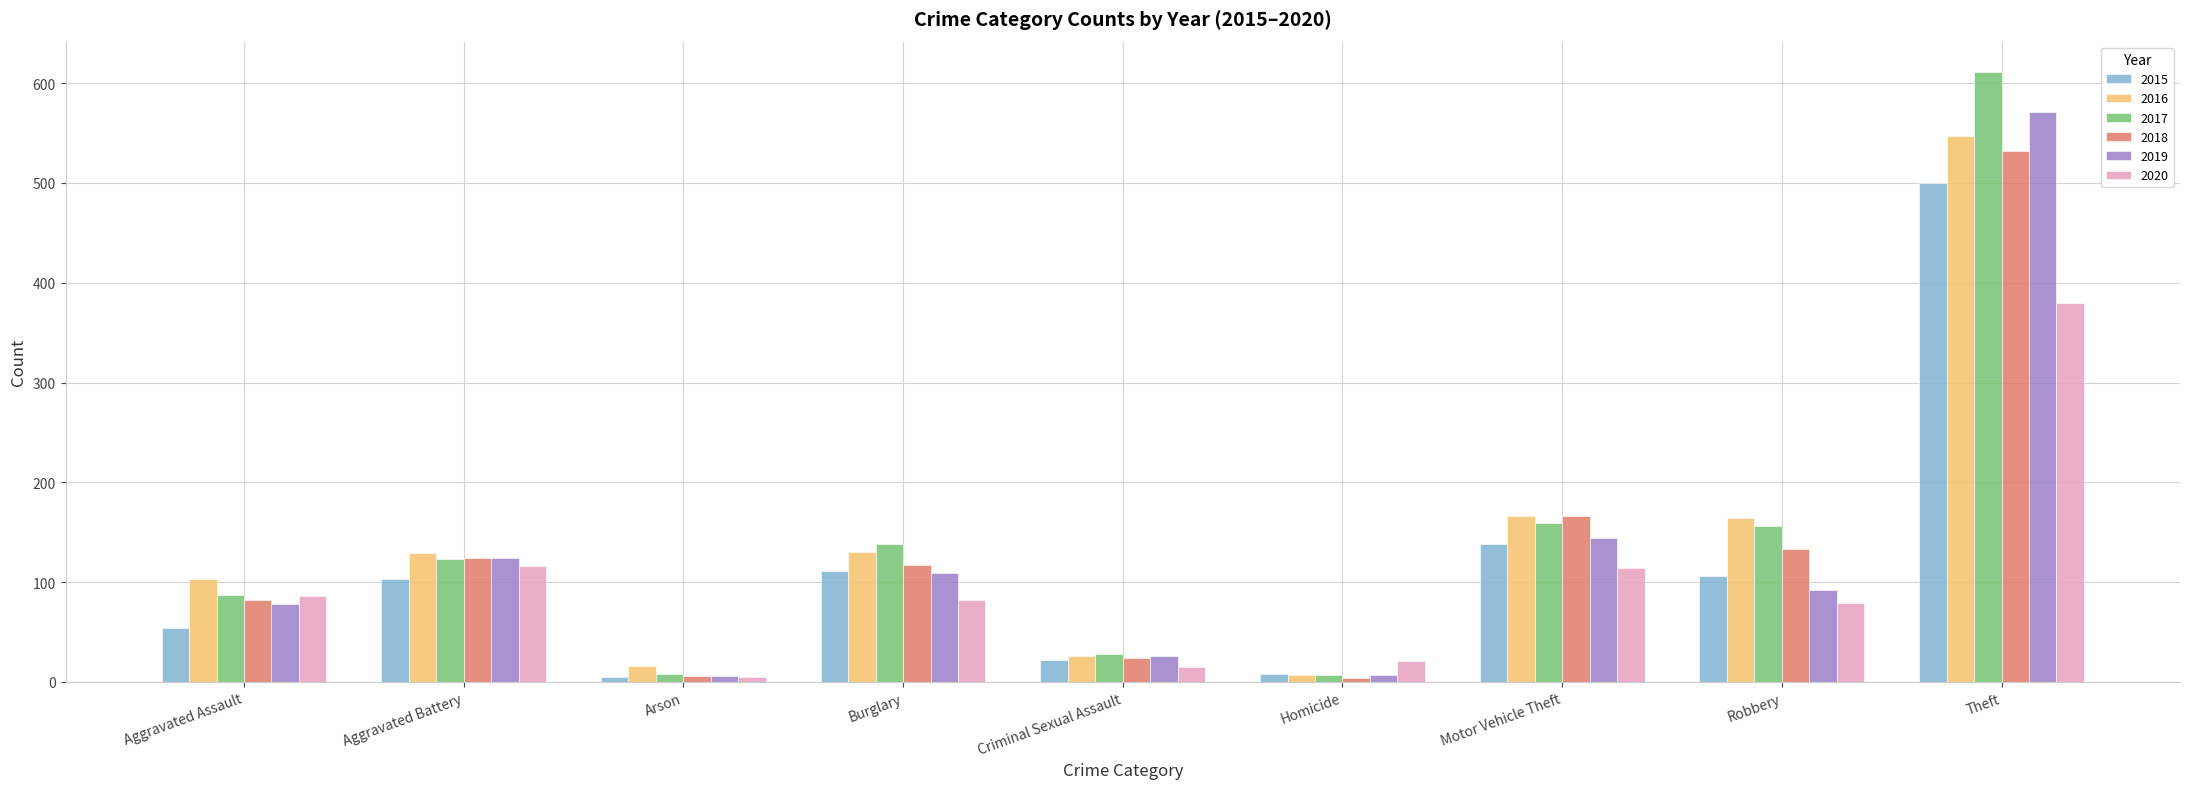

Which series changed the most between Aggravated Assault and Criminal Sexual Assault?

2016